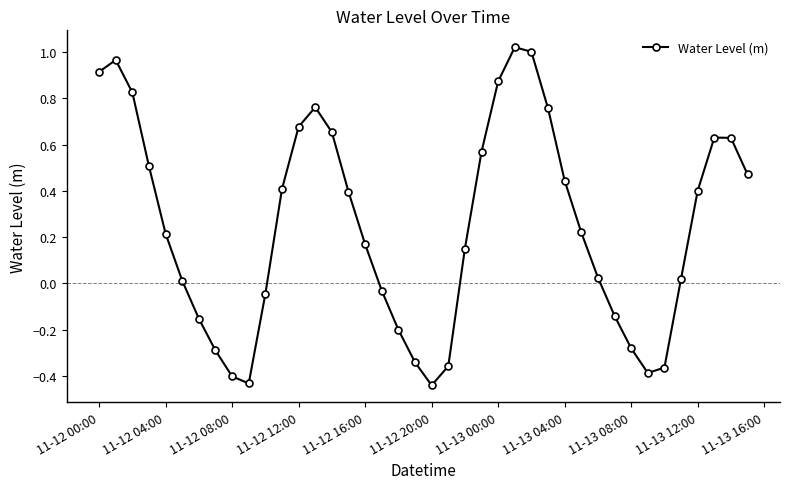

How many categories are shown in the chart?

40